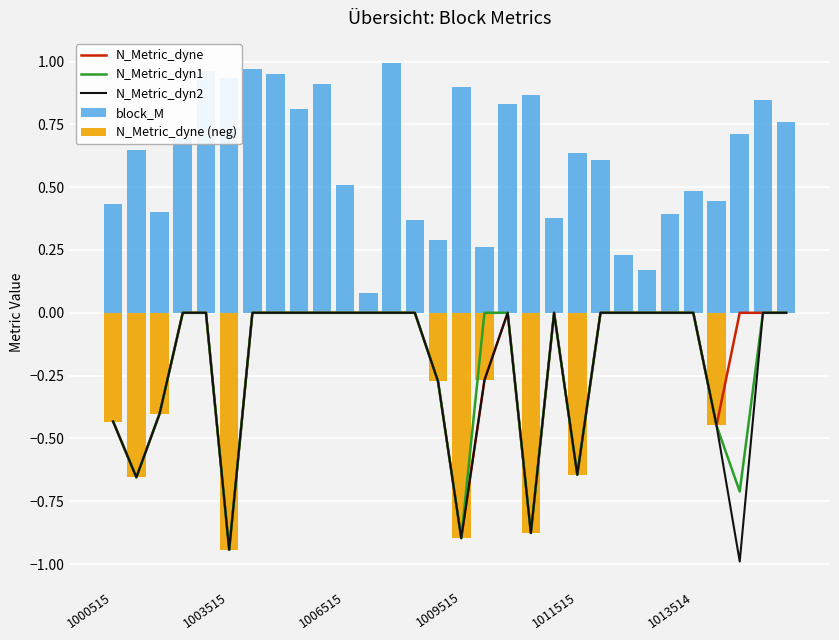

What is the difference between the maximum and minimum values in the N_Metric_dyn2 series?

1.0